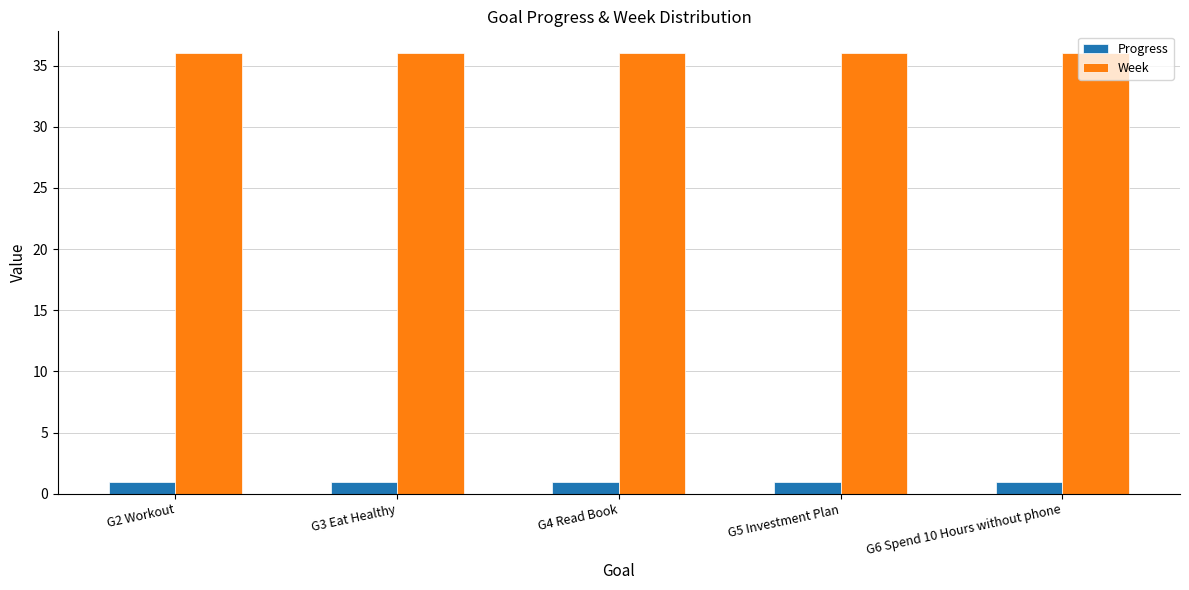

Is the value of Progress at G3 Eat Healthy greater than the value of Week at G6 Spend 10 Hours without phone?

No